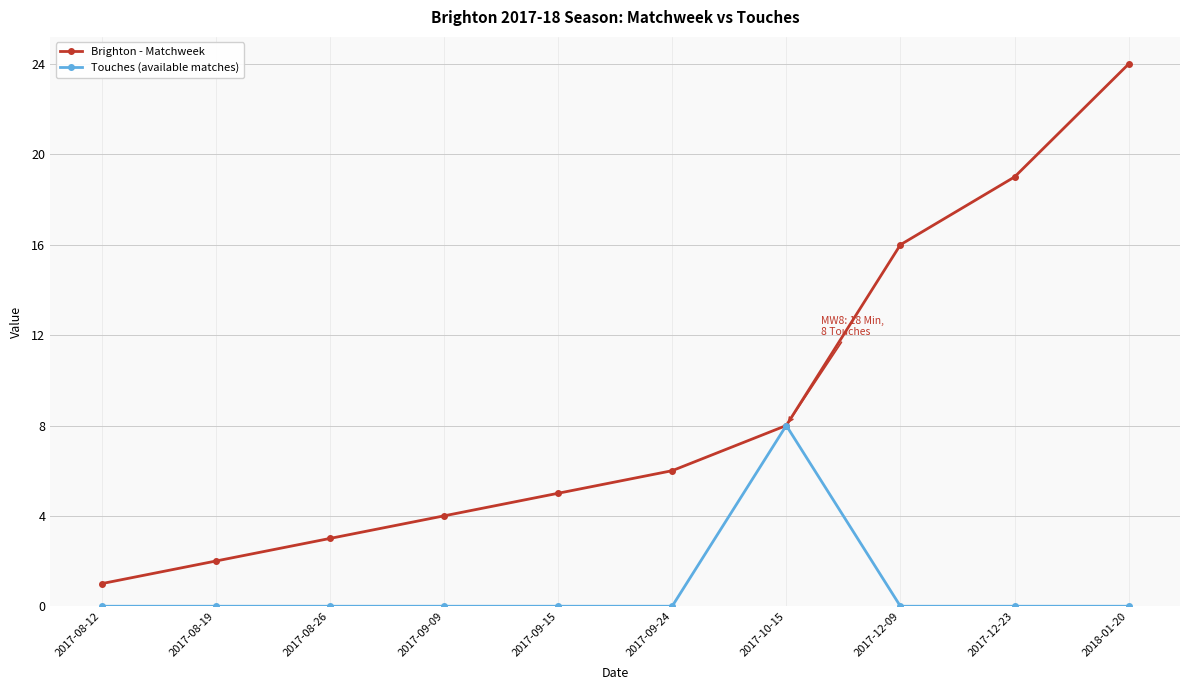

The value of Touches (available matches) at 2017-10-15 is 8. True or false?

True